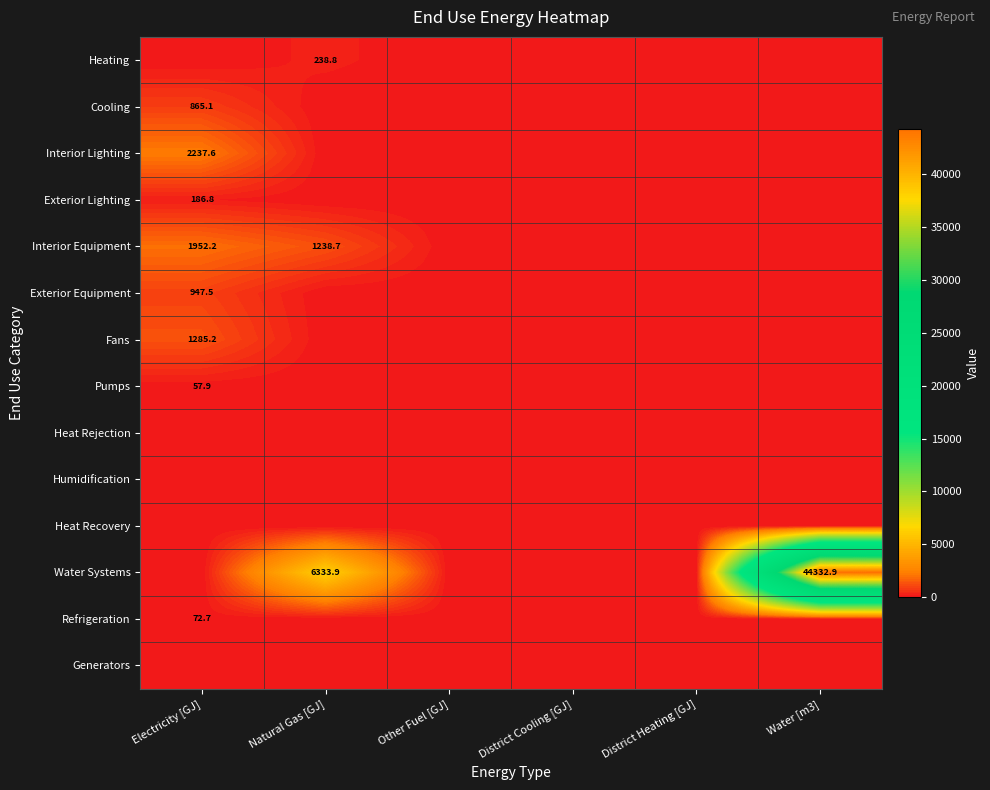

What is the total value across all series at Electricity [GJ]?

7605.1